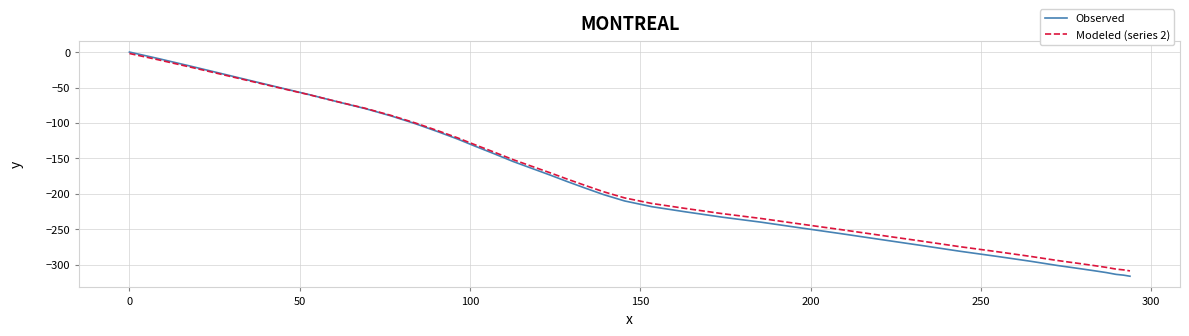

Which series has the widest spread of values?

Observed